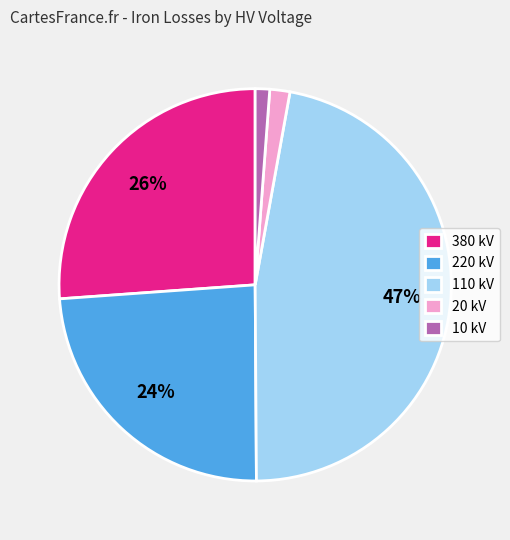

To the nearest percent, what is the difference between the largest and smallest slice percentages?

46%